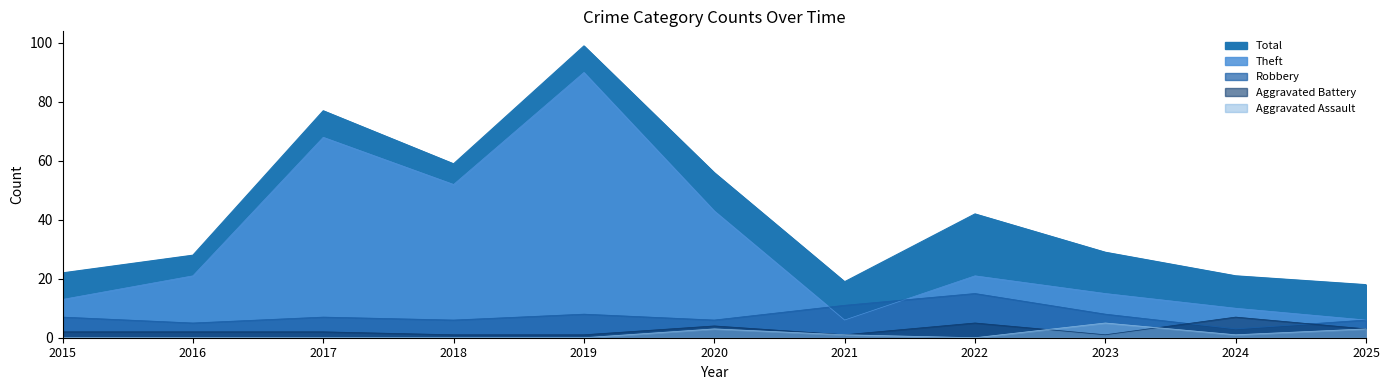

At how many categories does at least one series exceed 5?

11